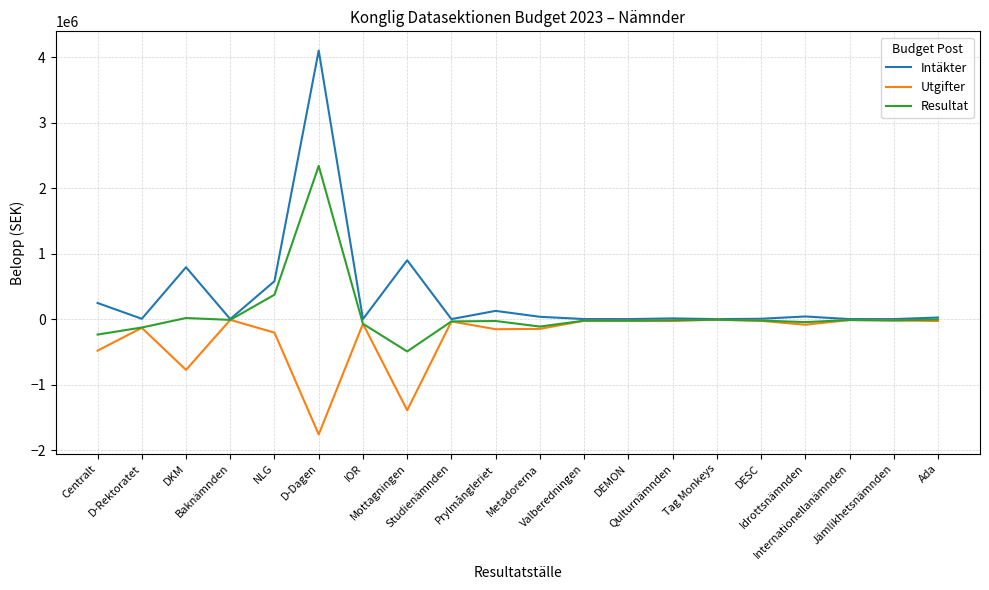

Which series has the largest total across all categories?

Intäkter